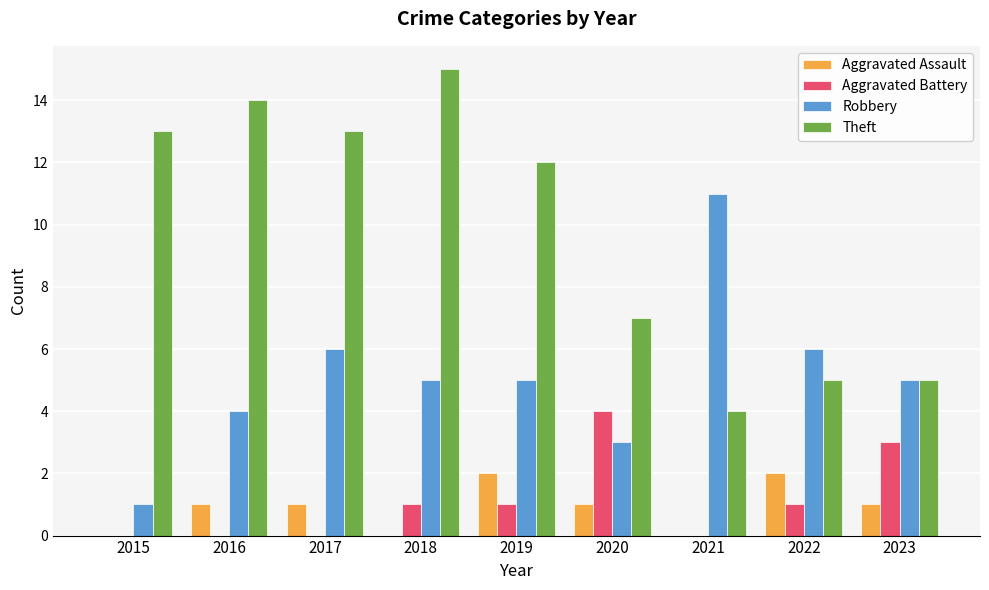

What is the total value across all series at 2020?

15